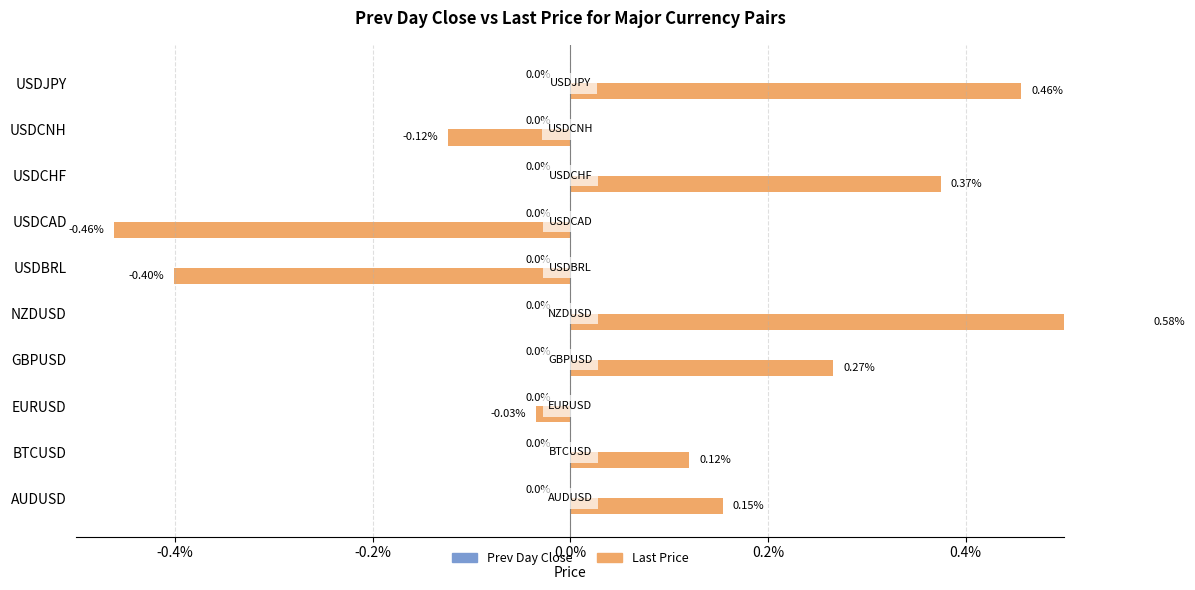

Does the chart contain any negative values?

Yes